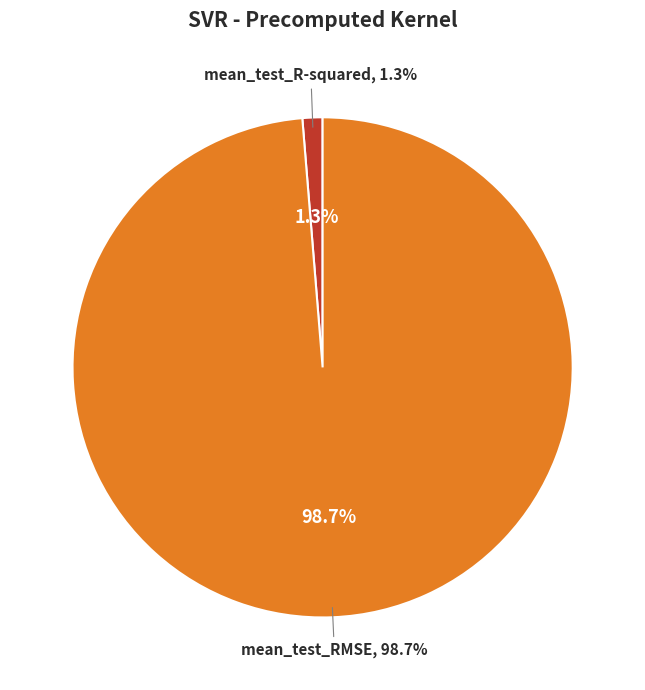

How many slices are in this pie chart?

2